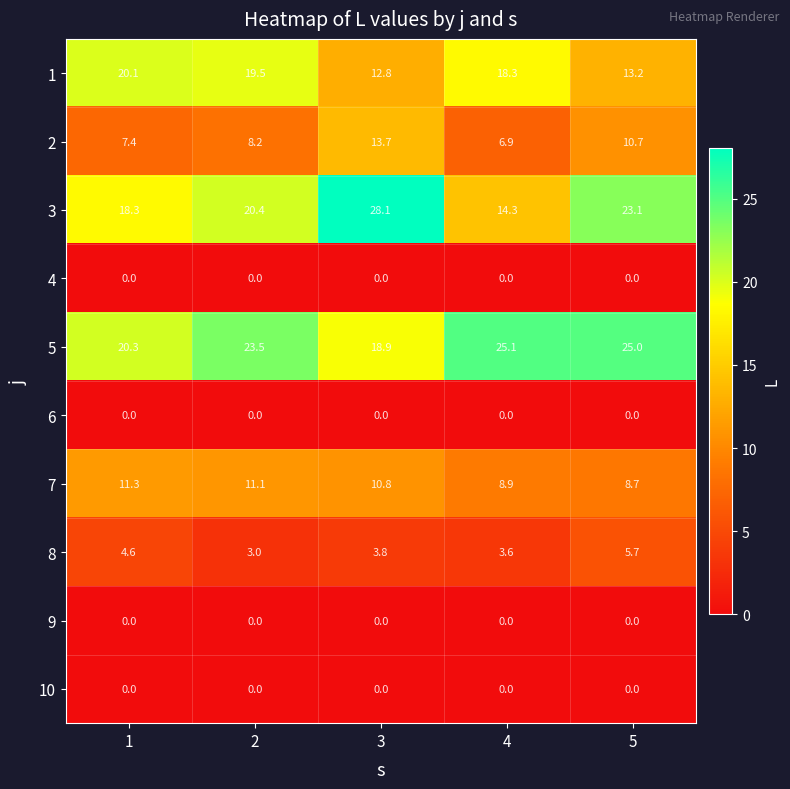

What is the lowest value of the 2 series?

6.9